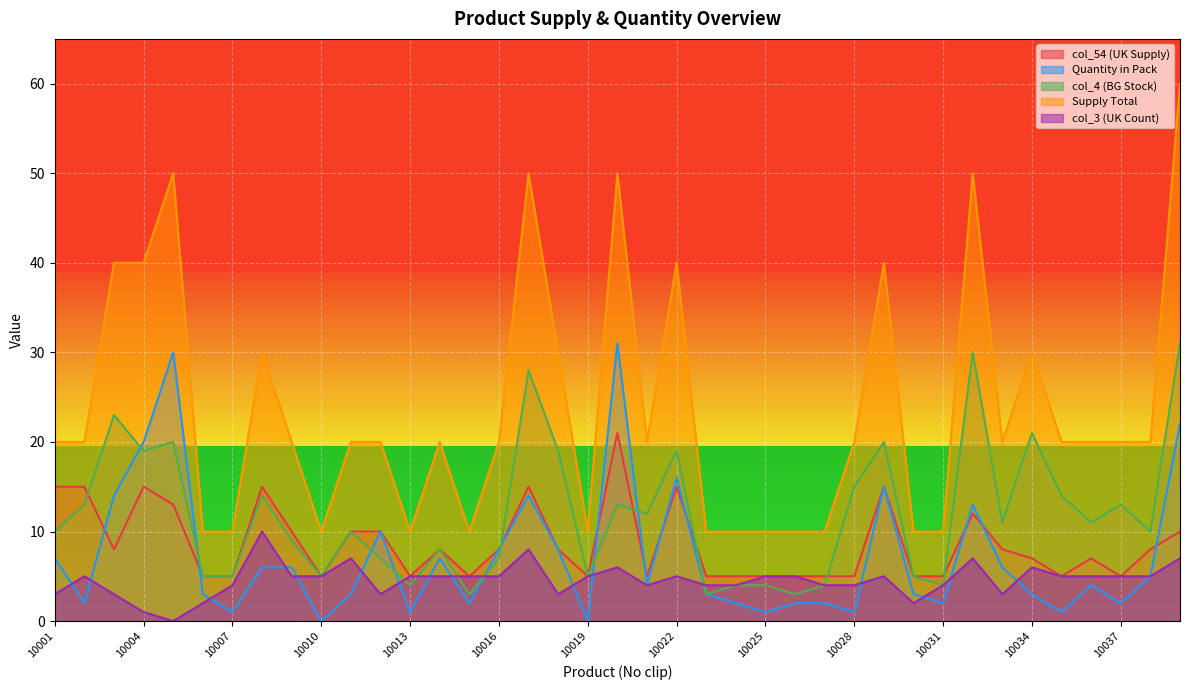

Is it true that col_3 equals 5 at 10037?

True